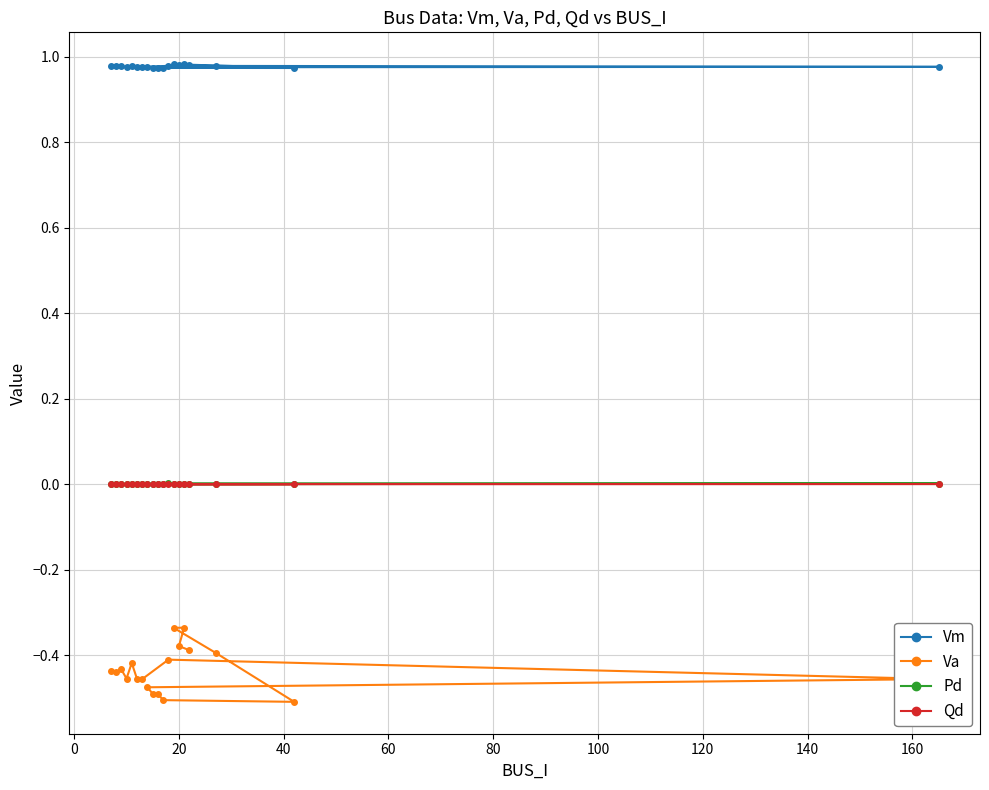

Which series has the widest spread of values?

Va